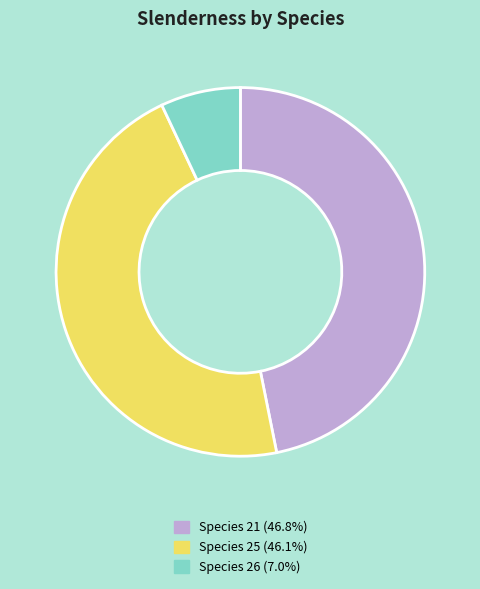

Is Species 21 (46.8%) the majority of the pie?

No